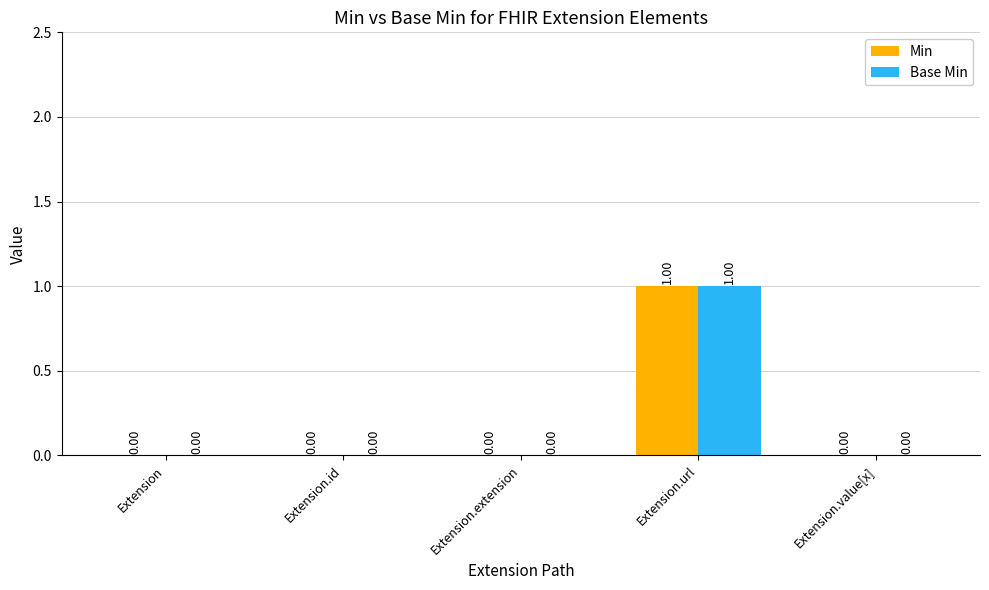

What is the highest value of the Min series?

1